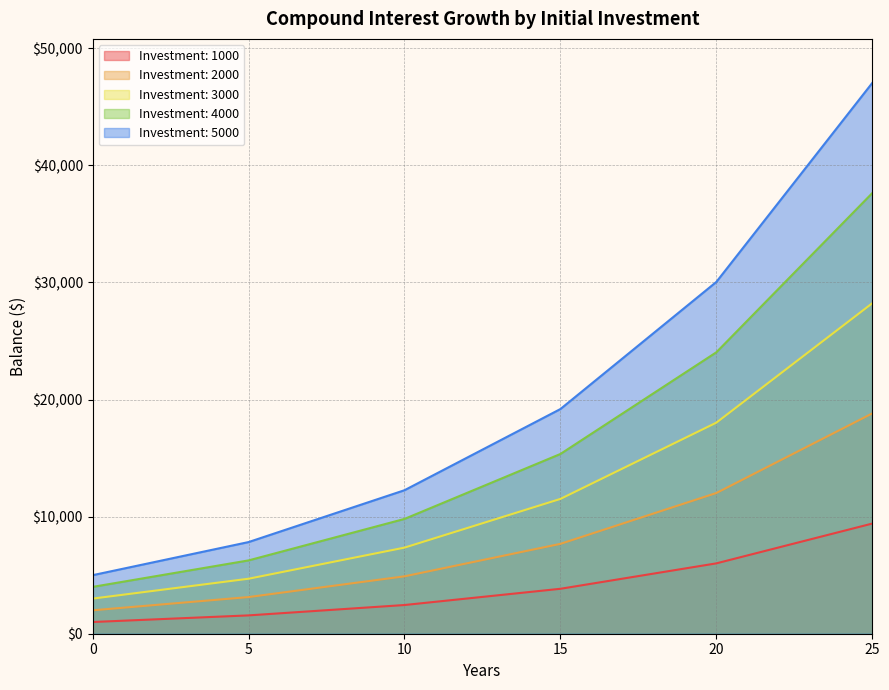

What is the greatest value displayed?

47042.1